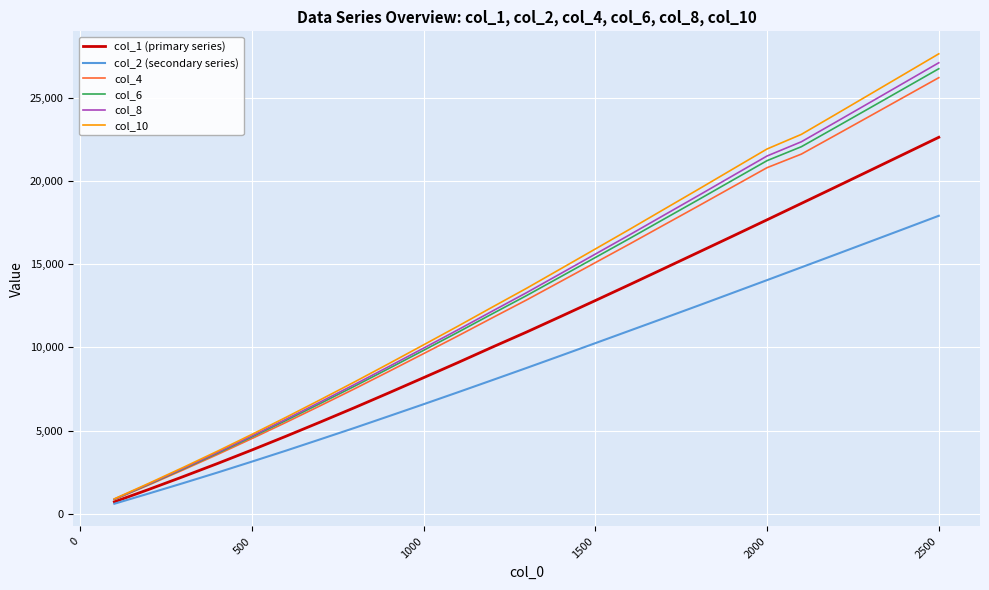

Which series has the largest range (max minus min)?

col_10